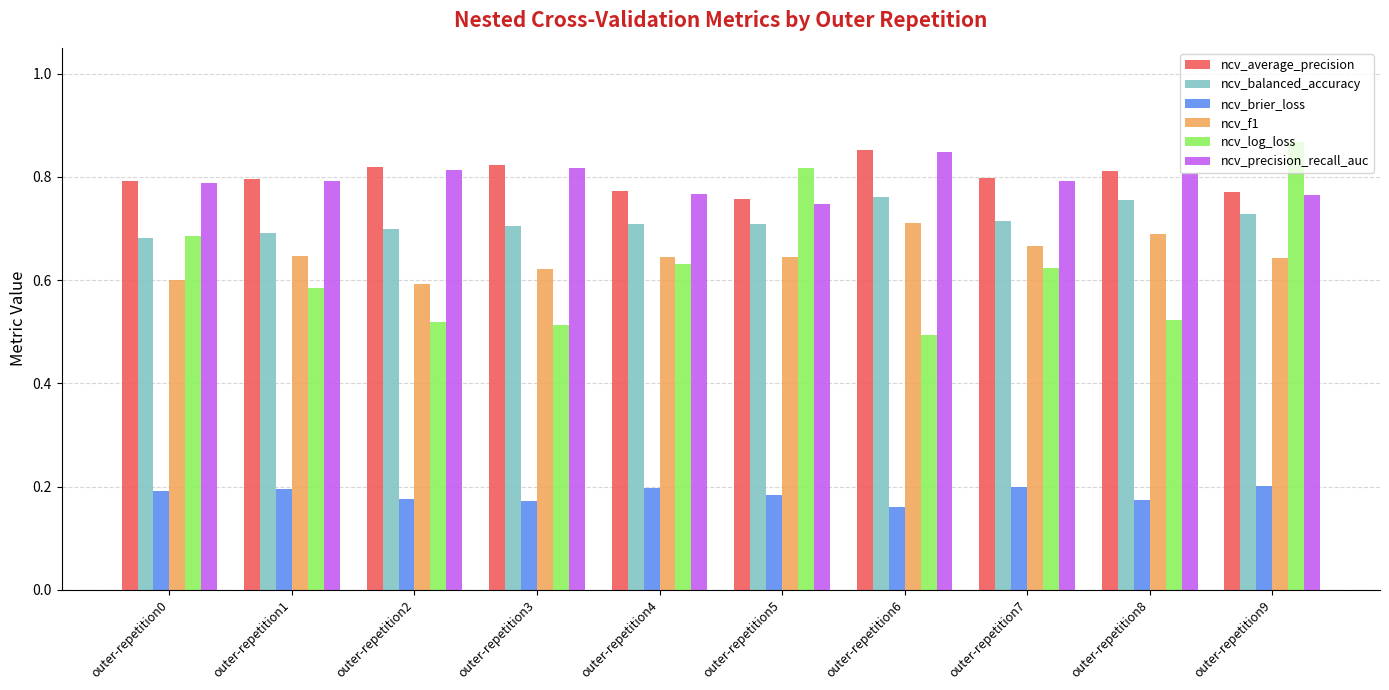

The value of ncv_balanced_accuracy at outer-repetition9 is 0.7. True or false?

True